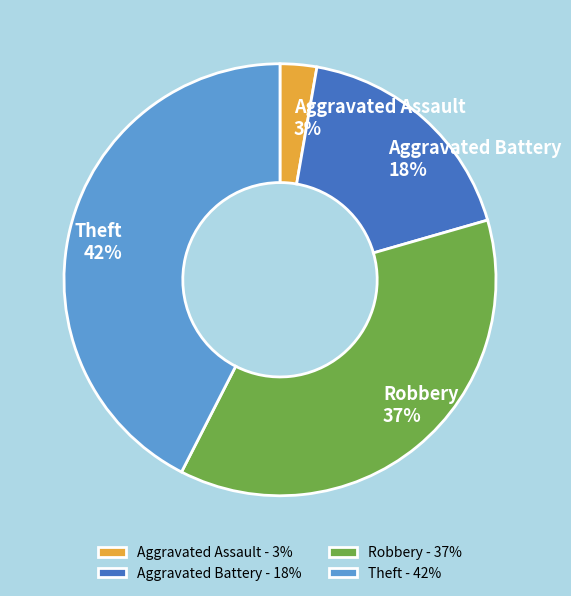

What is the largest slice in the pie chart?

Theft